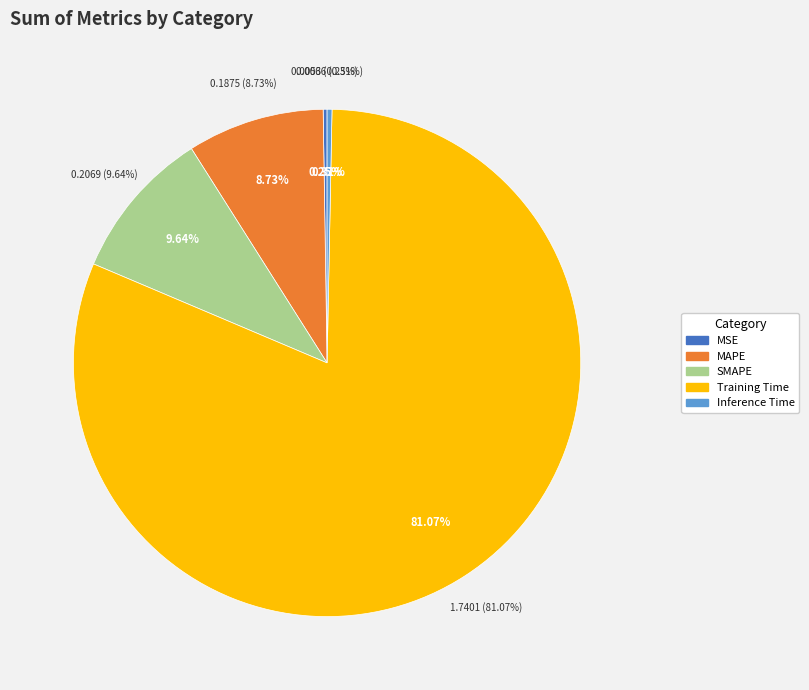

The MAPE slice represents 1% of the pie. True or false?

False